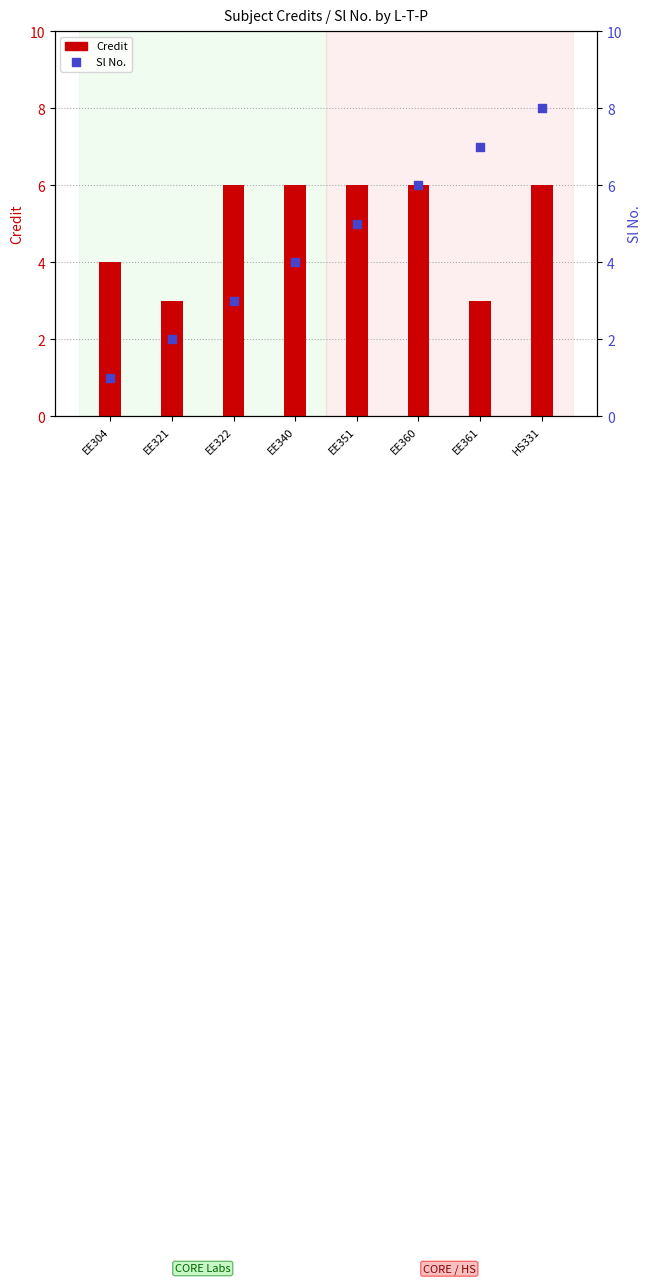

What are all the series names shown in the legend?

Credit, Sl No.